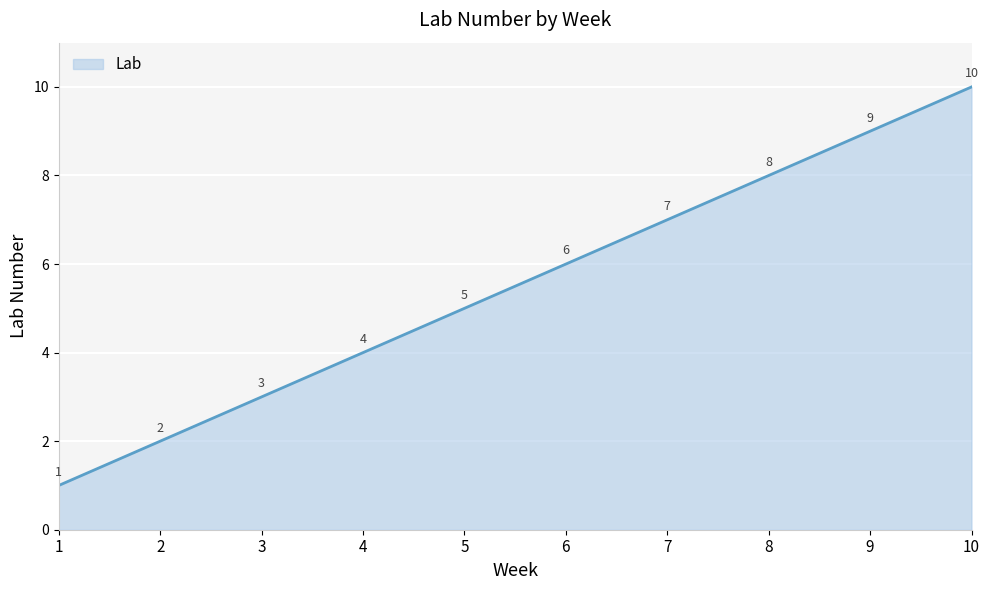

What is the ratio of the value at 7 to the value at 10?

0.7